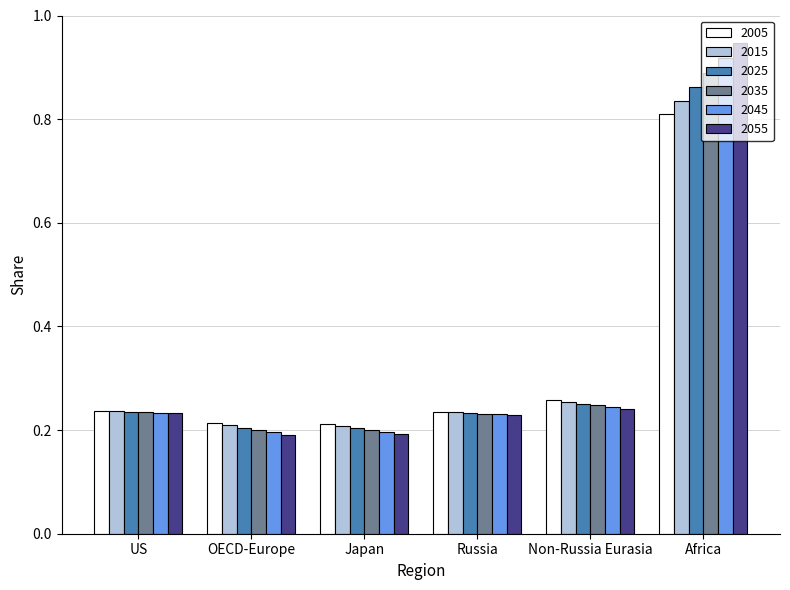

Are the bars horizontal?

No